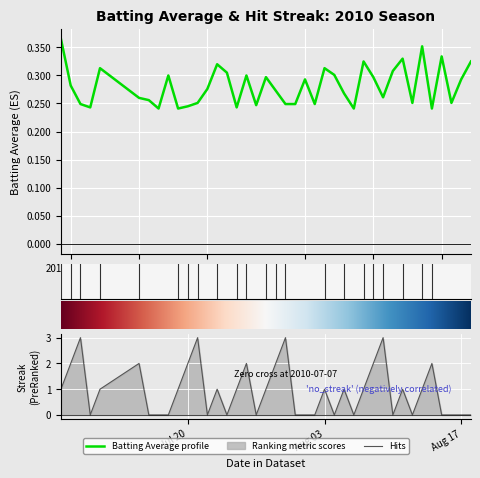

True or false: Batting Average1 has a value of 0.4 at 2010-07-16.

False